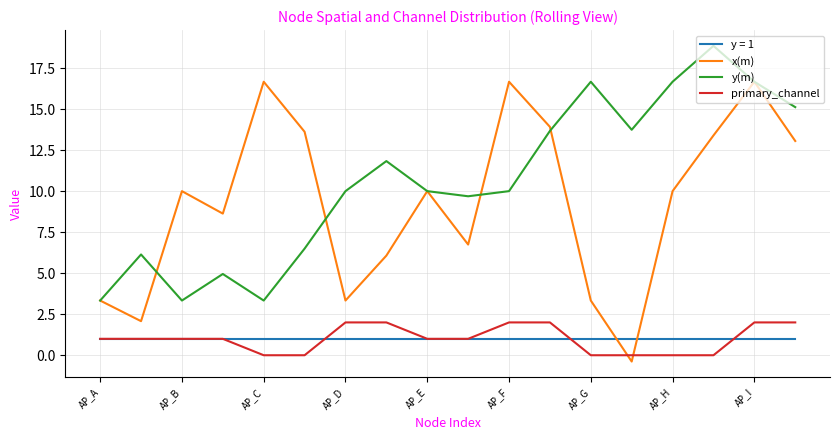

List the series in order of their peak value, highest first.

y(m), x(m), primary_channel, y = 1